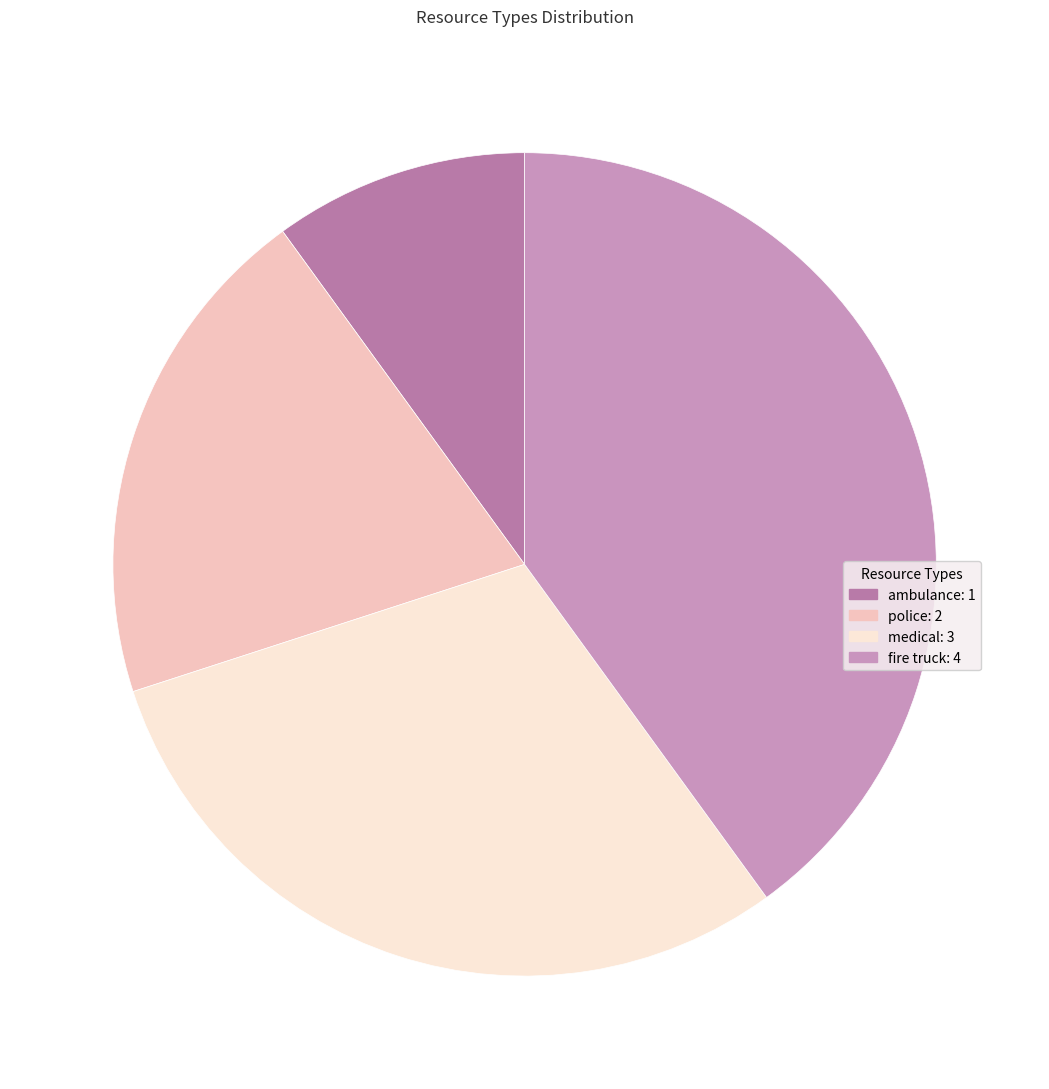

Is there any slice that represents more than half of the pie?

No